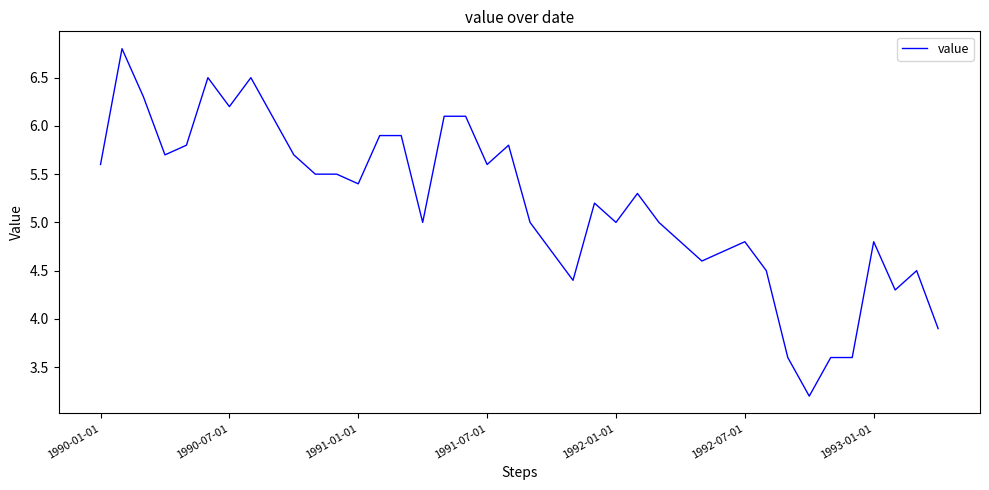

What is the smallest value displayed?

3.2